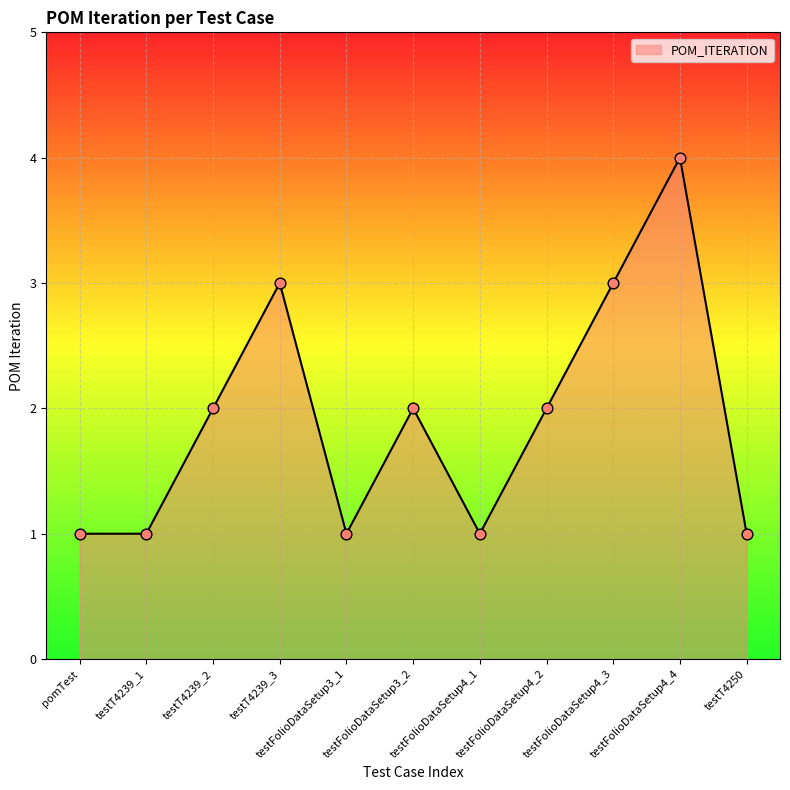

What is the change in value from testFolioDataSetup4_2 to testFolioDataSetup4_4?

+2